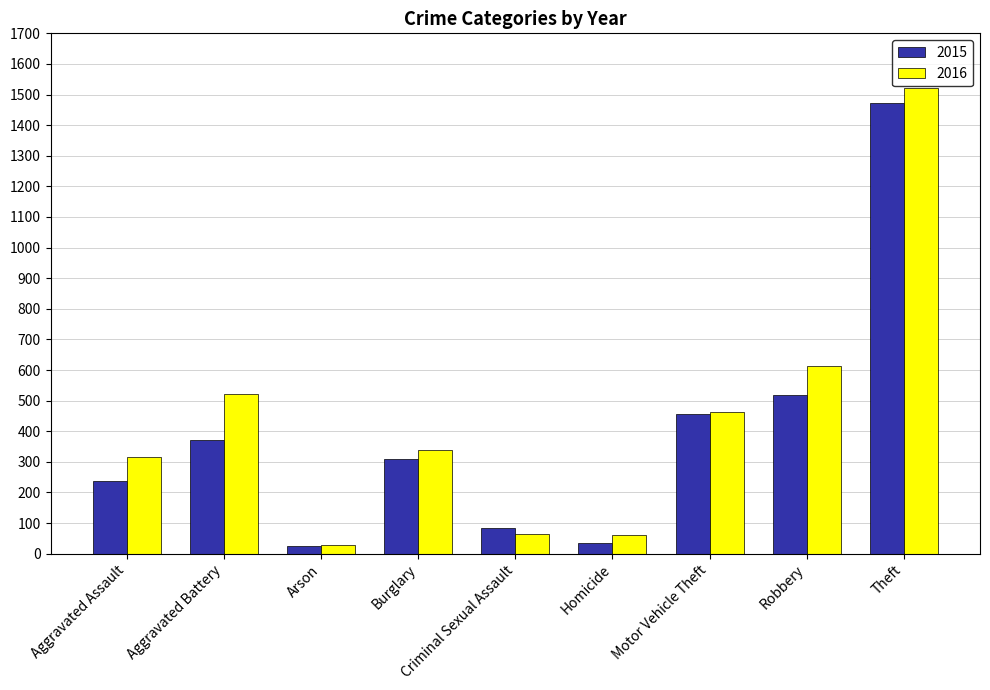

At which label does 2015 reach its peak?

Theft